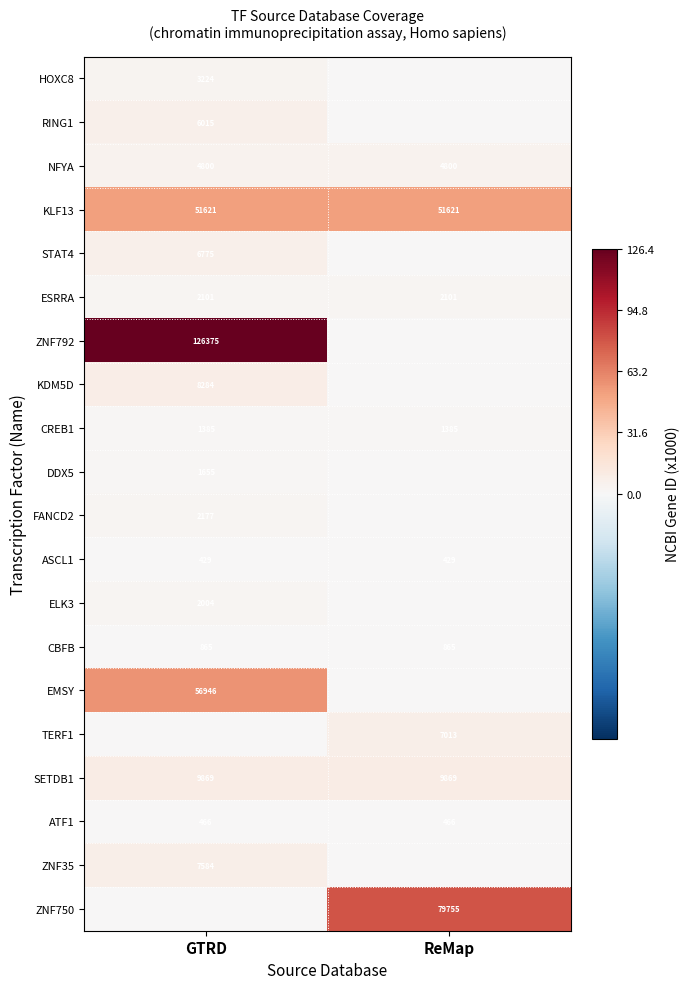

What is the maximum value for CBFB?

865